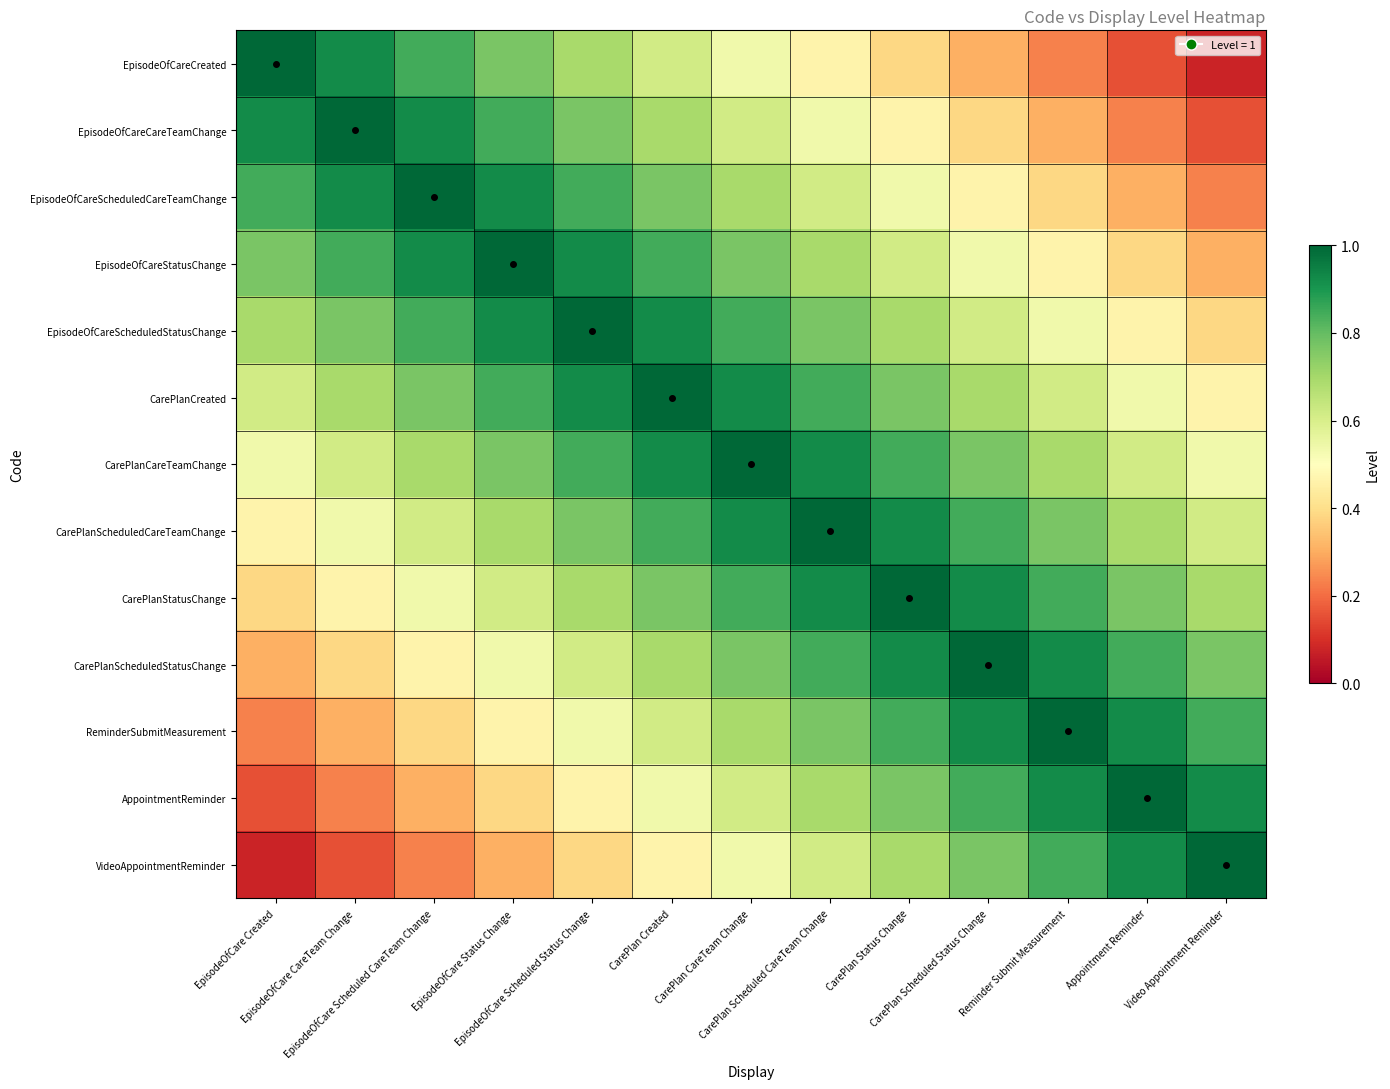

At which category is the sum across all series the highest?

CarePlan CareTeam Change